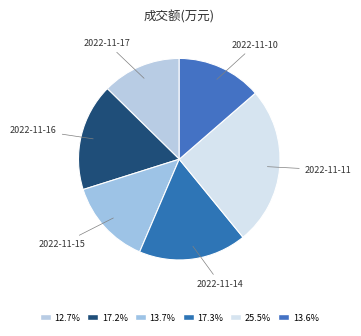

True or false: 2022-11-16 accounts for 27% of the total.

False